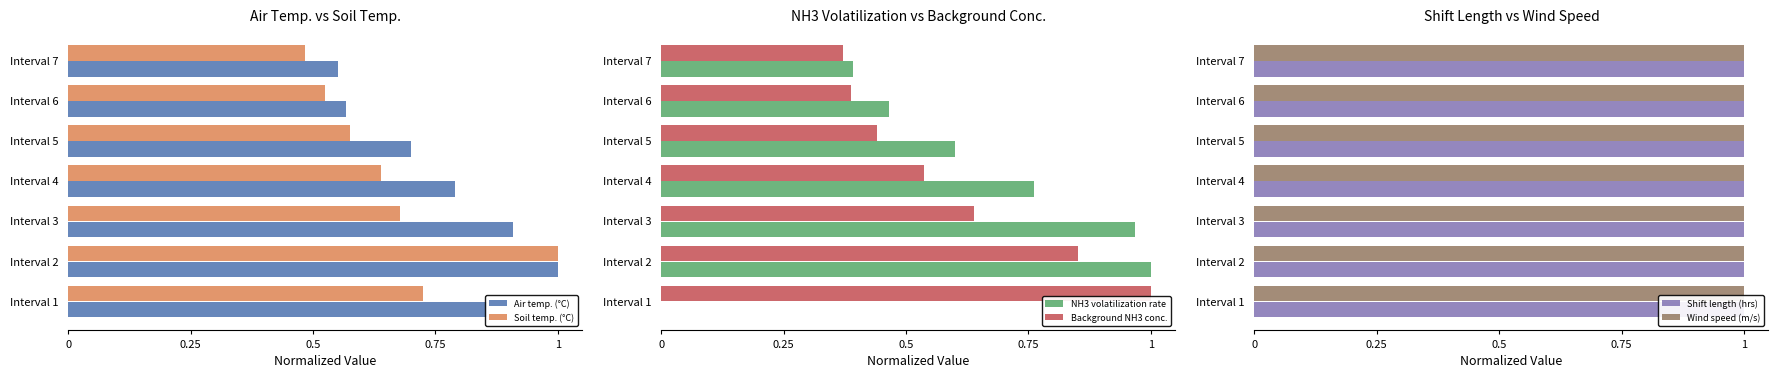

Which series has the largest range (max minus min)?

NH3 volatilization rate